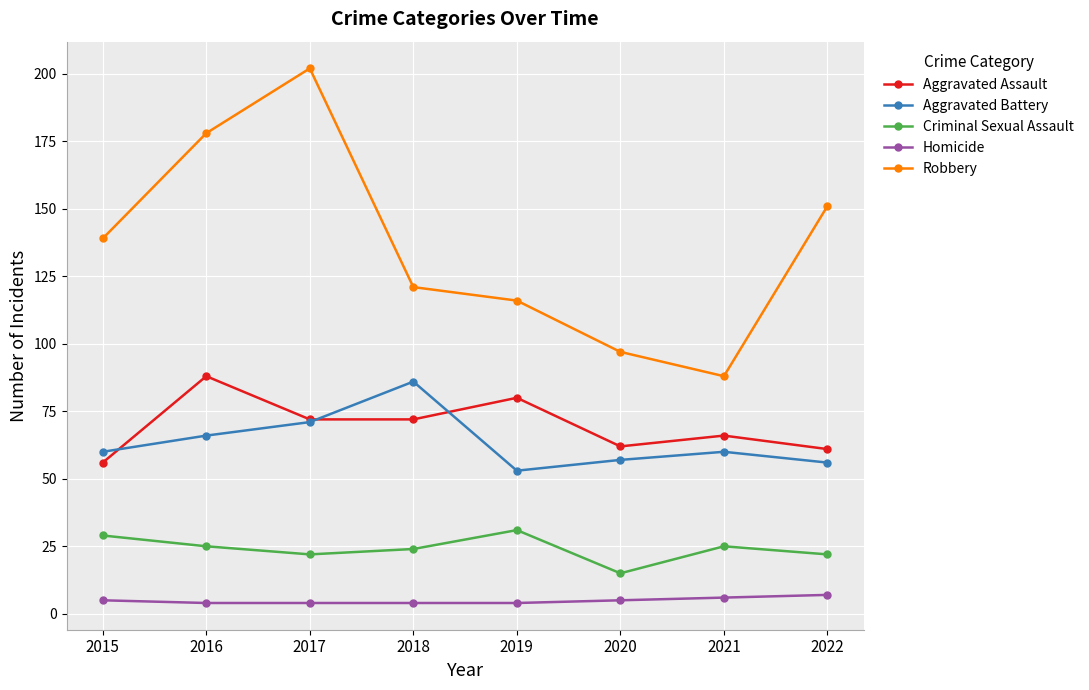

Which category has the highest value in the Criminal Sexual Assault series?

2019